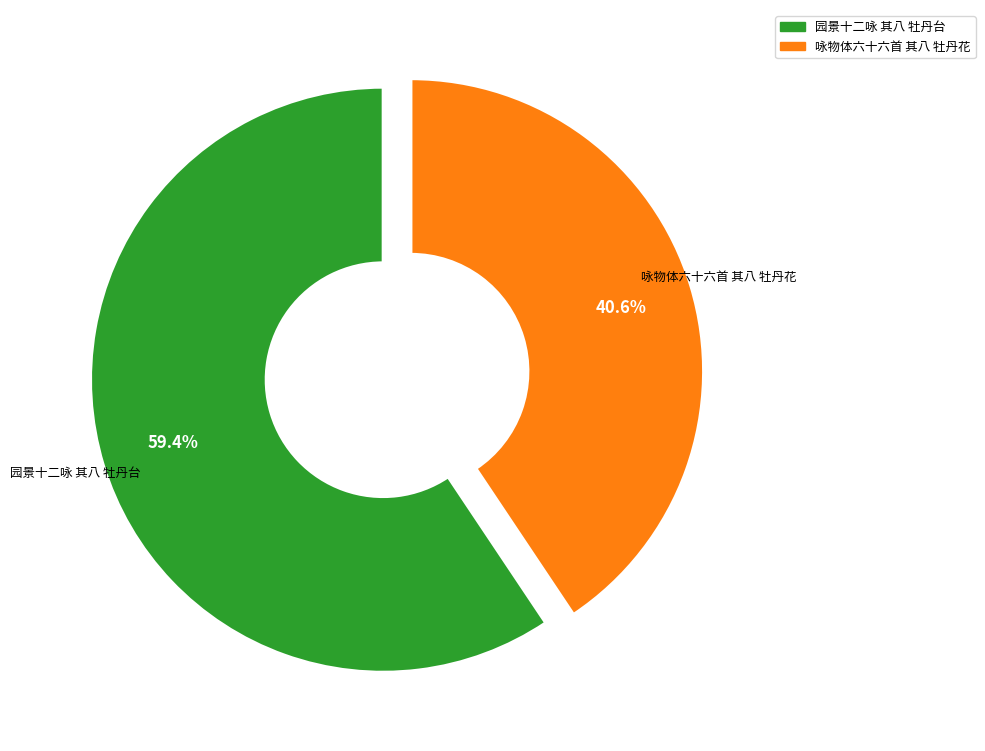

The 园景十二咏 其八 牡丹台 slice represents 59% of the pie. True or false?

True